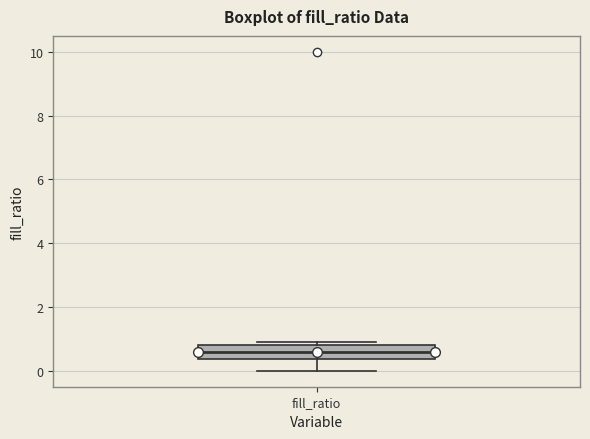

Read this box plot against the y-axis: the position of the median line, the range covered by the box, and the ends of both whiskers. The values are not printed on the chart, so give them approximately, as read against the axis.

median 0.6, box 0.4 to 0.8, whiskers 0.0 to 1.0